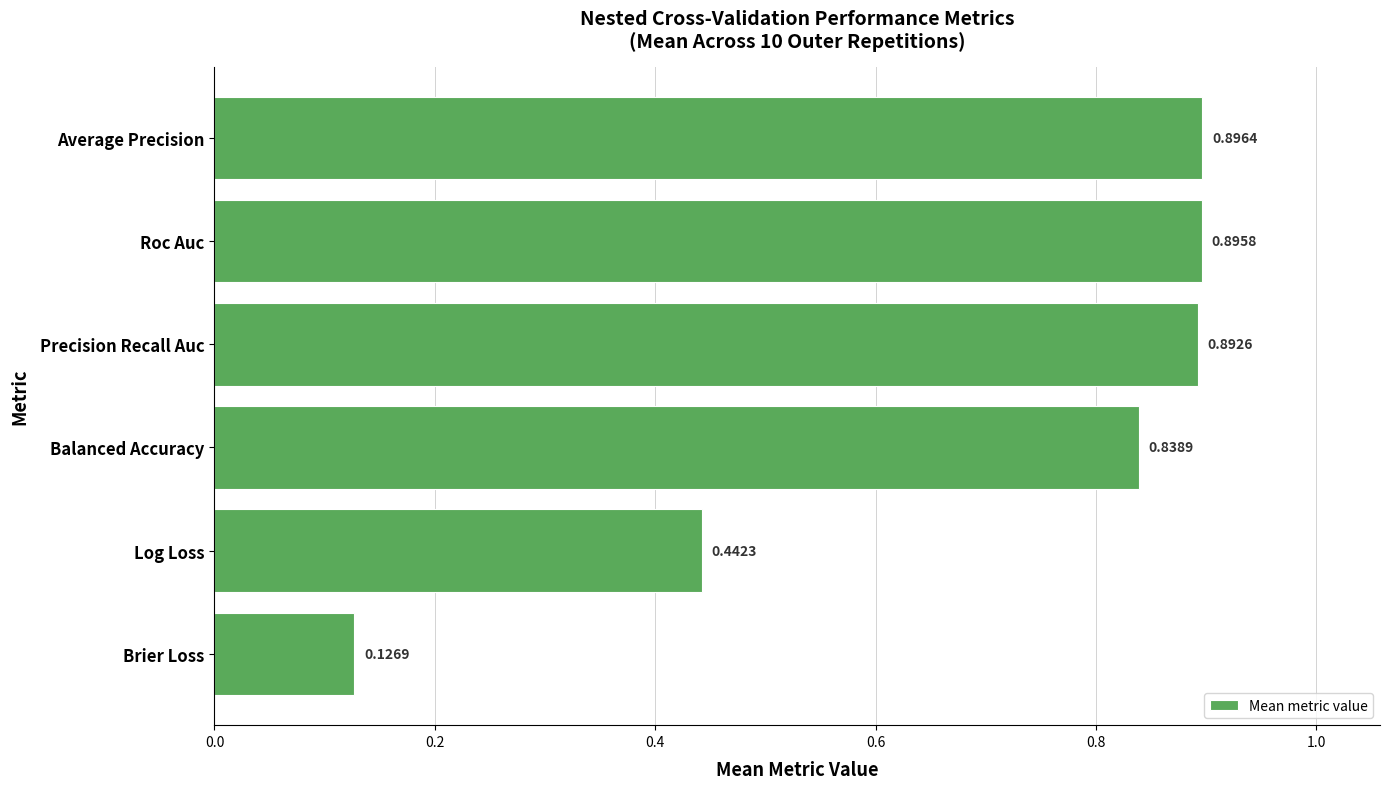

How many bars are there in total?

6